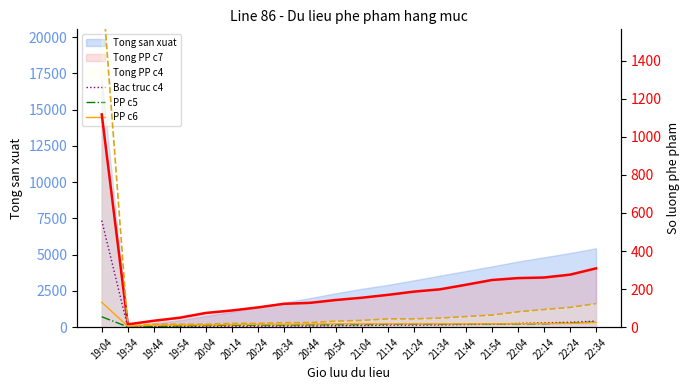

Rank the series at 21:24 from highest to lowest value.

PP c6, PP c5, Bac truc c4